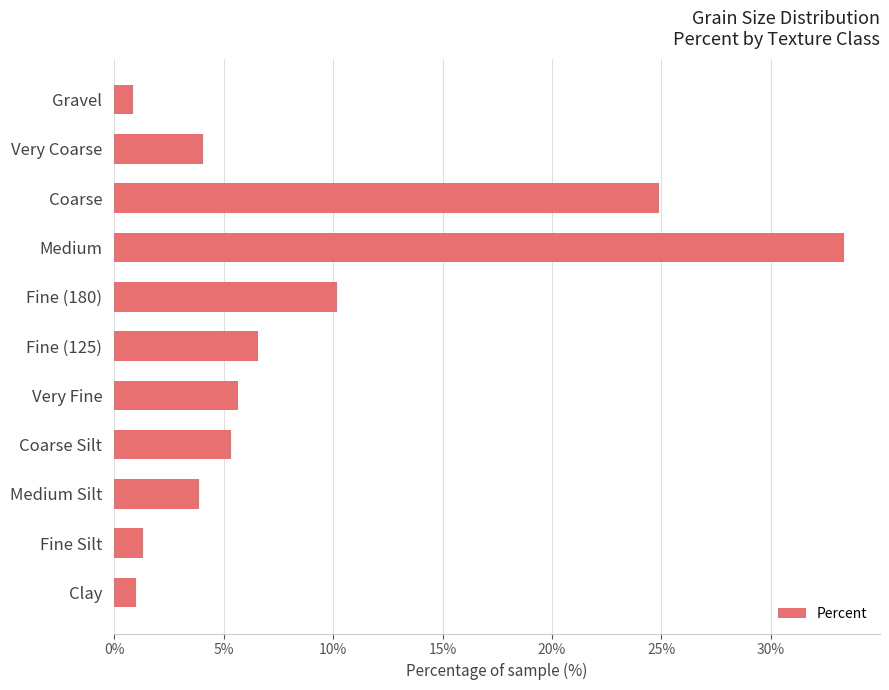

What is the smallest value displayed?

0.9